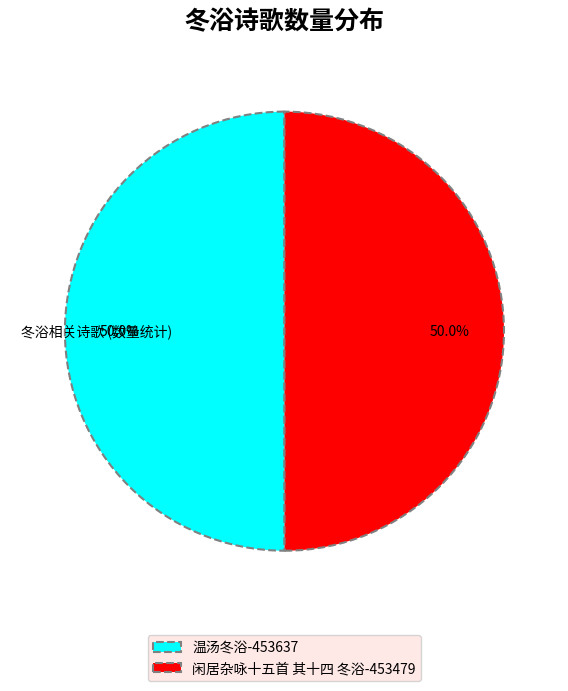

What percentage is NOT represented by 闲居杂咏十五首 其十四 冬浴-453479?

50.0%